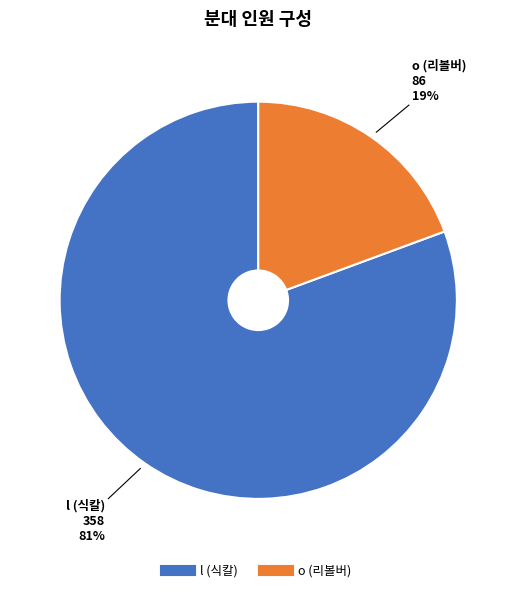

Count the number of slices in the pie.

2